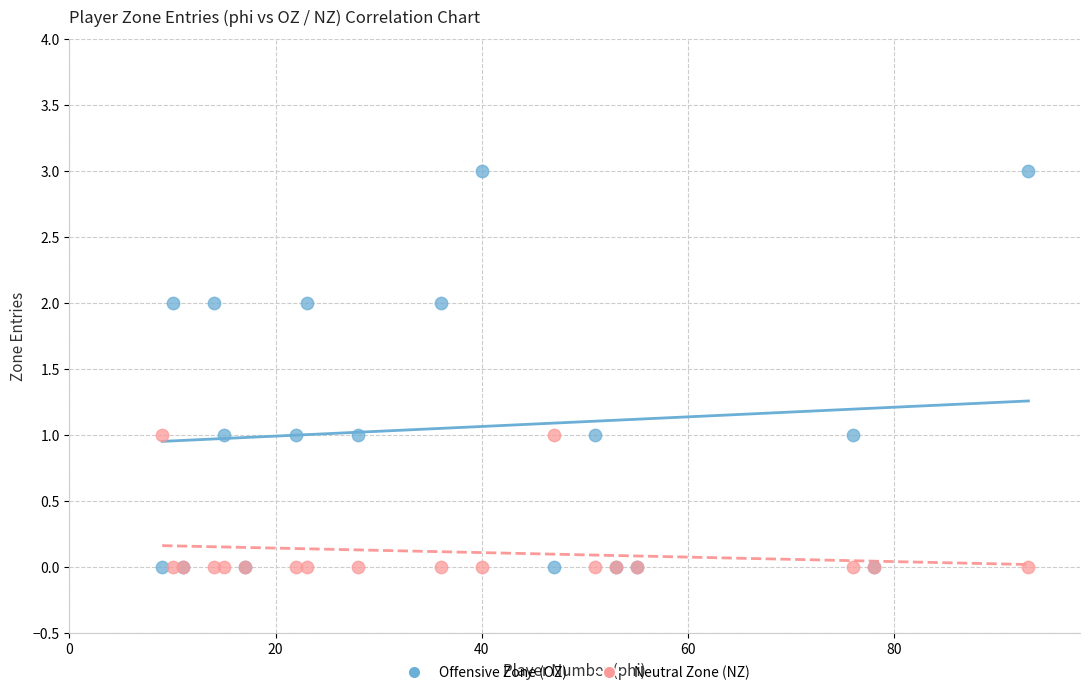

Which series has the largest Y range (max minus min)?

Offensive Zone (OZ)